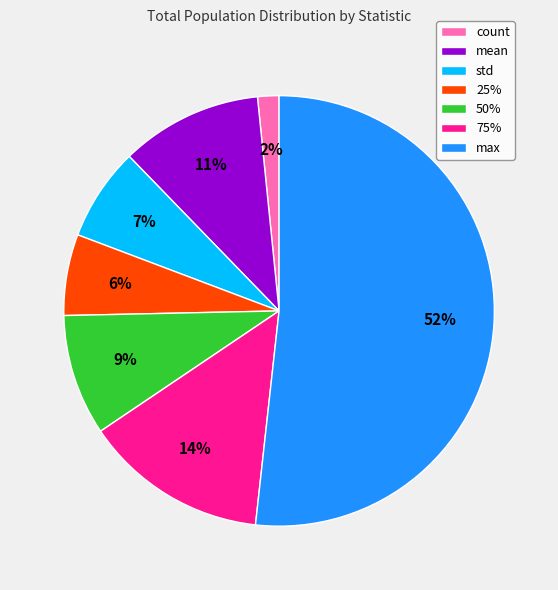

The count slice represents 2% of the pie. True or false?

True